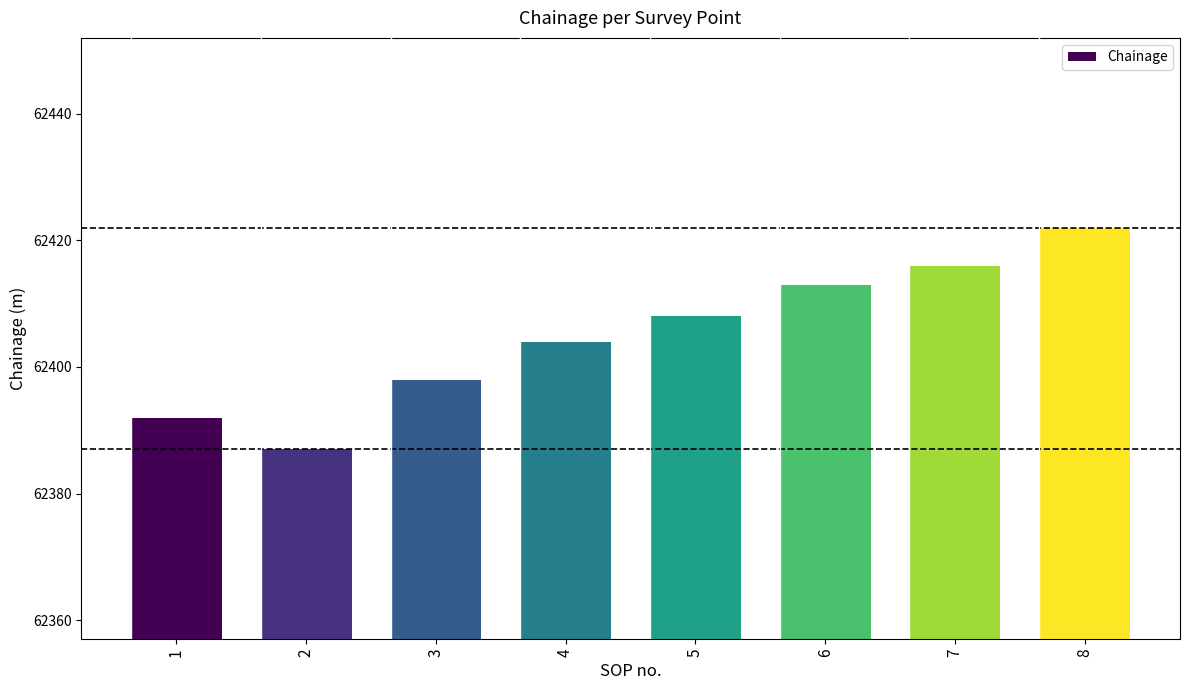

What is the smallest value displayed?

62387